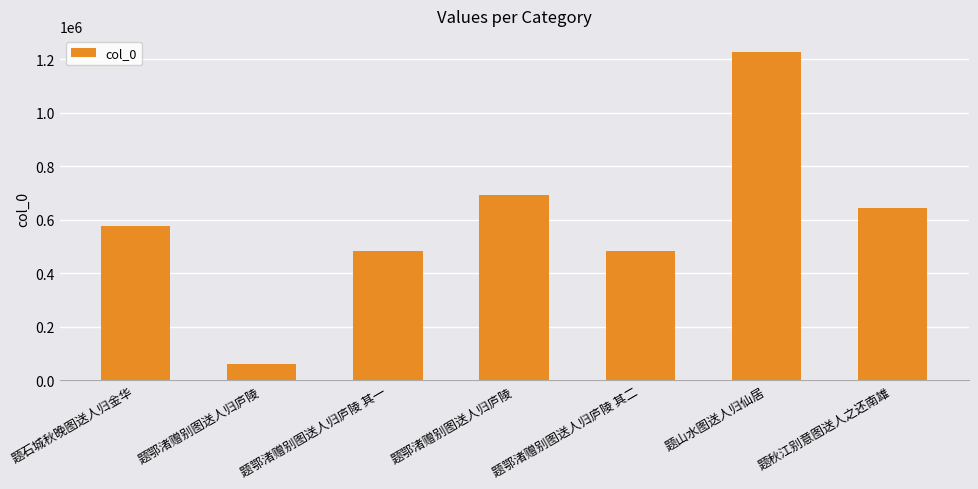

The value at 题石城秋晚图送人归金华 is 575870. True or false?

True